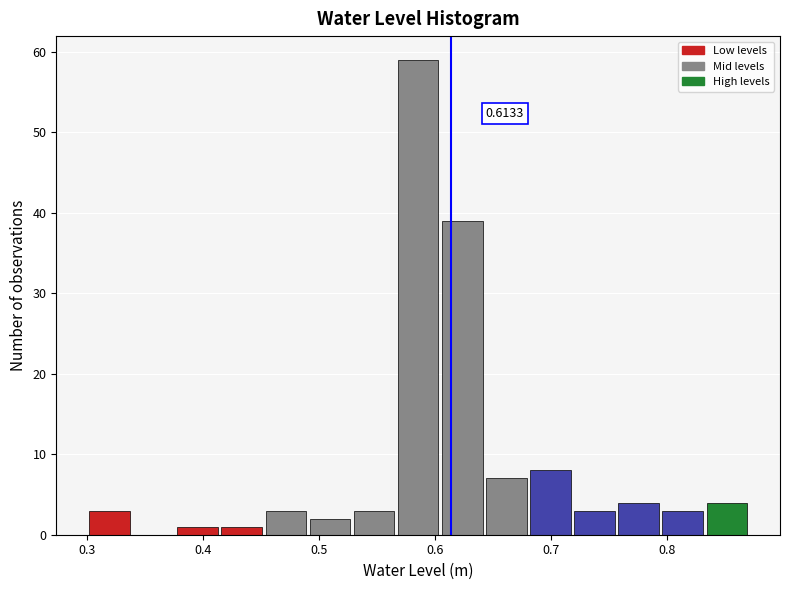

Around what value on the x-axis is the tallest bar? Give the approximate position of its centre, as read against the axis.

0.59